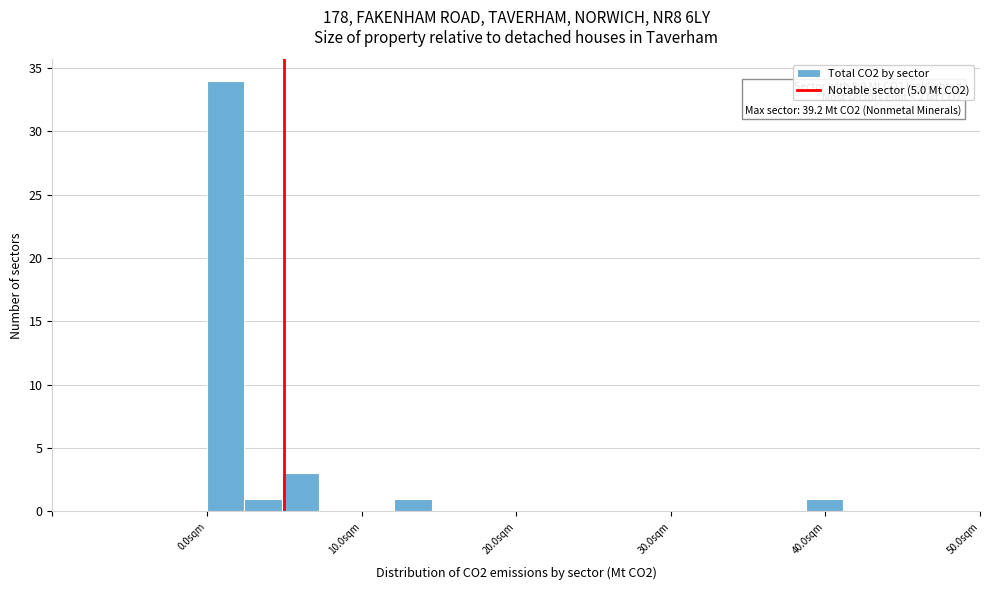

Read against the x-axis, roughly where is the centre of the tallest bar?

1